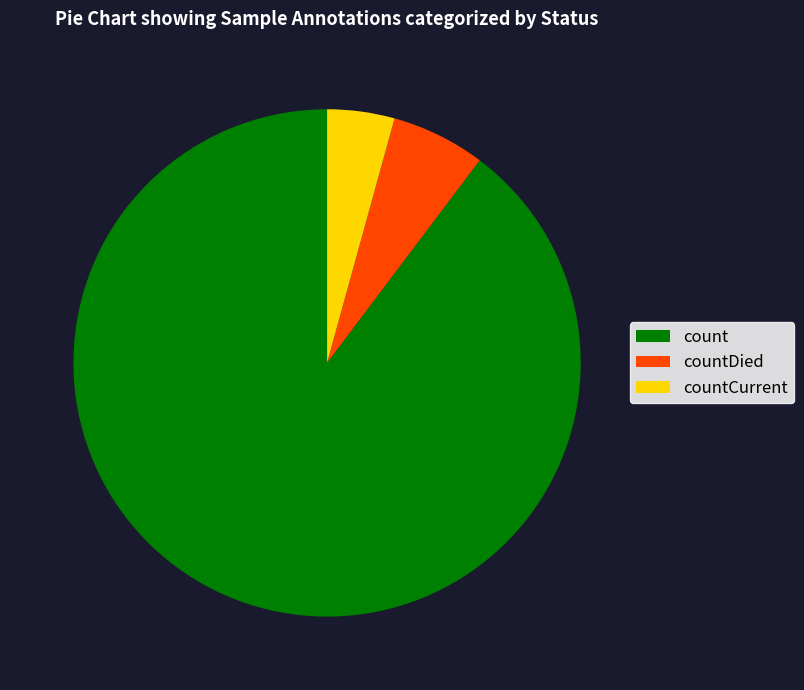

How many segments does this pie chart have?

3